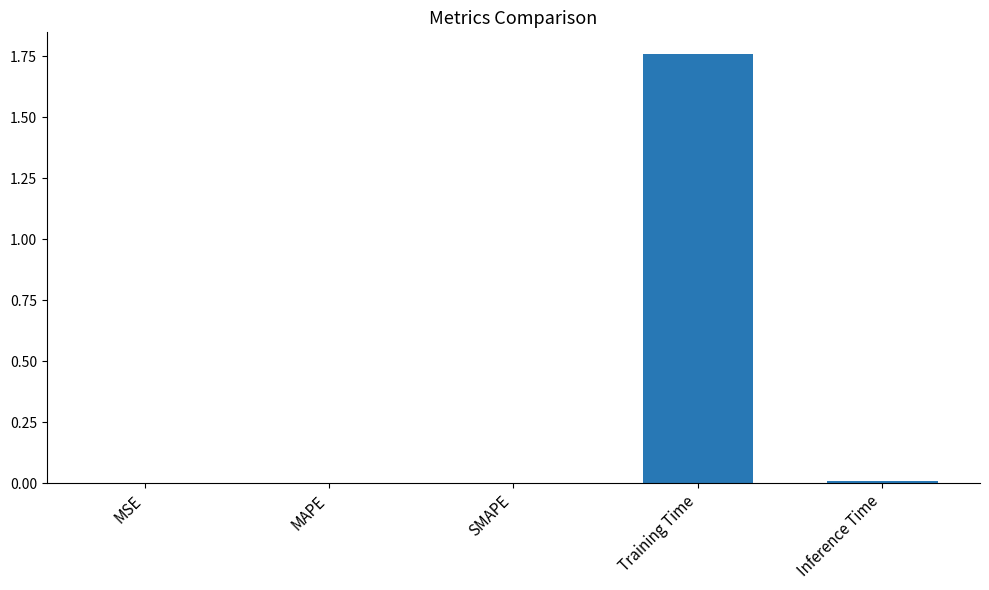

Are the bars horizontal?

No